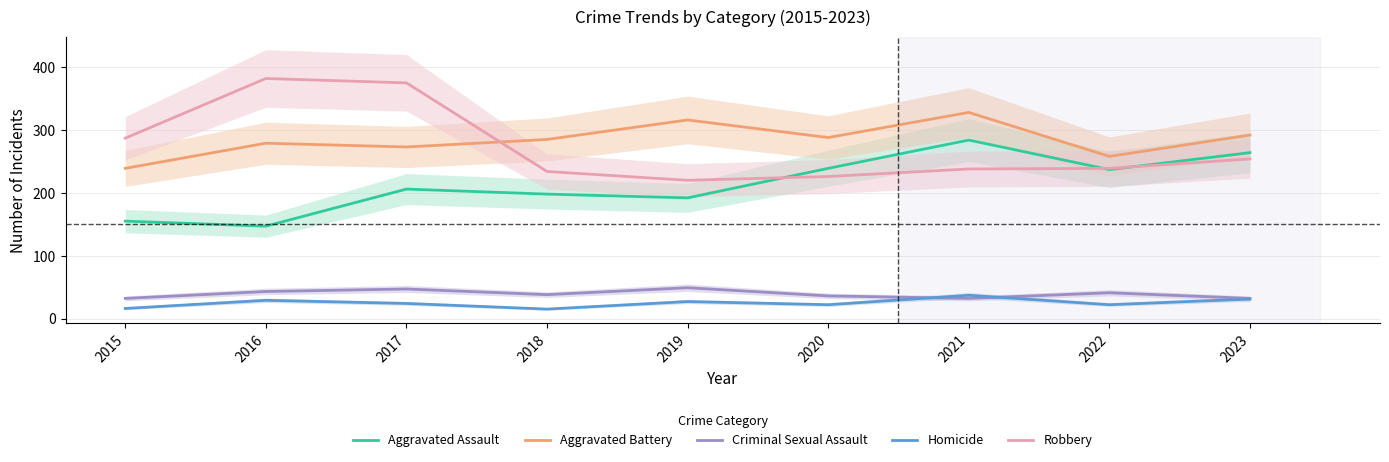

Does the chart have visible grid lines?

Yes